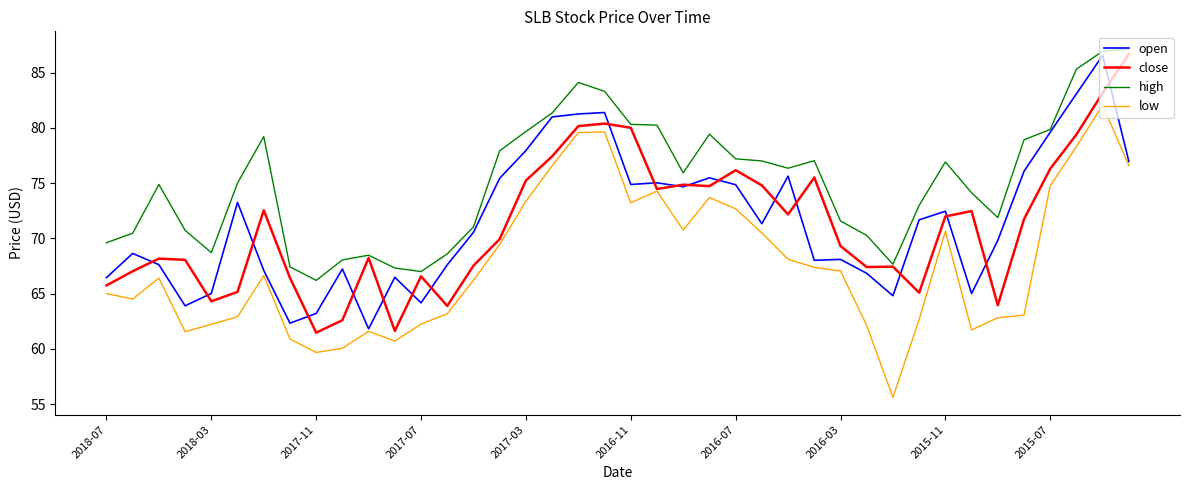

What are all the series names shown in the legend?

open, close, high, low